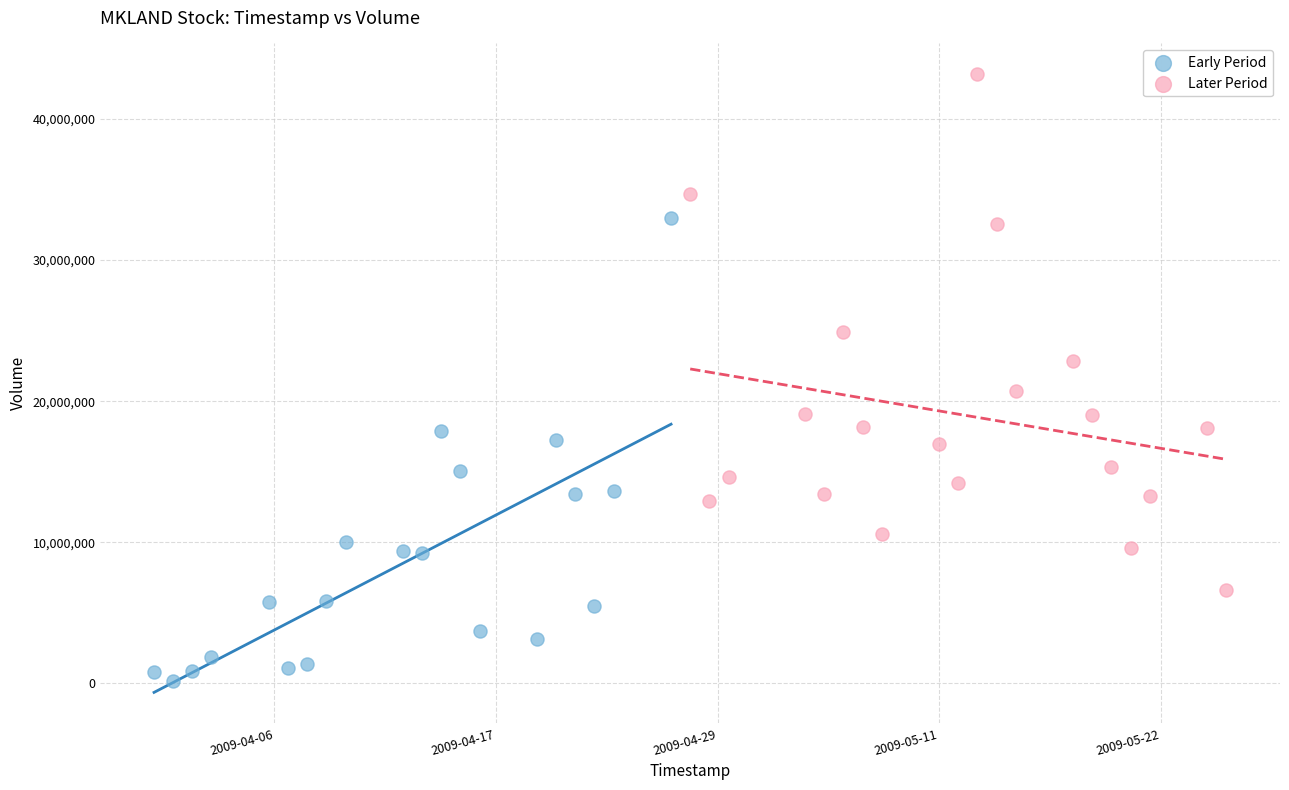

Which series reaches the maximum Y coordinate?

Later Period